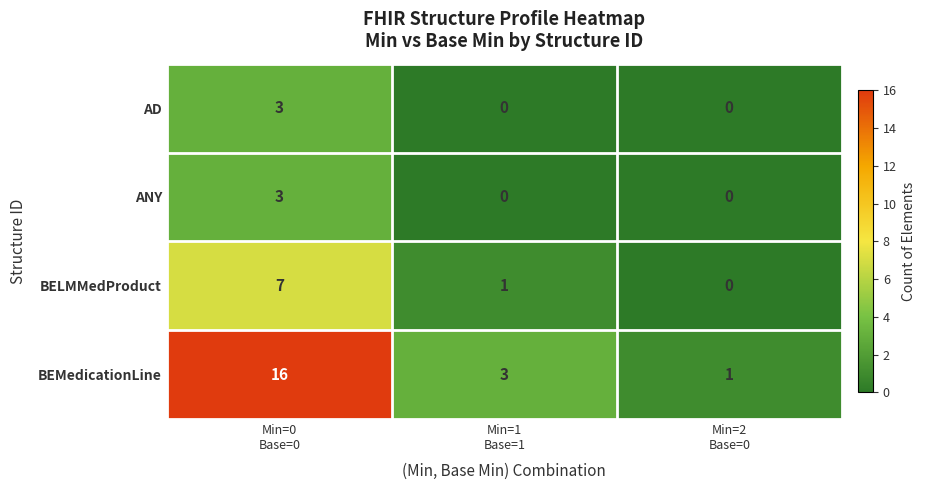

Which series has the largest total across all categories?

BEMedicationLine